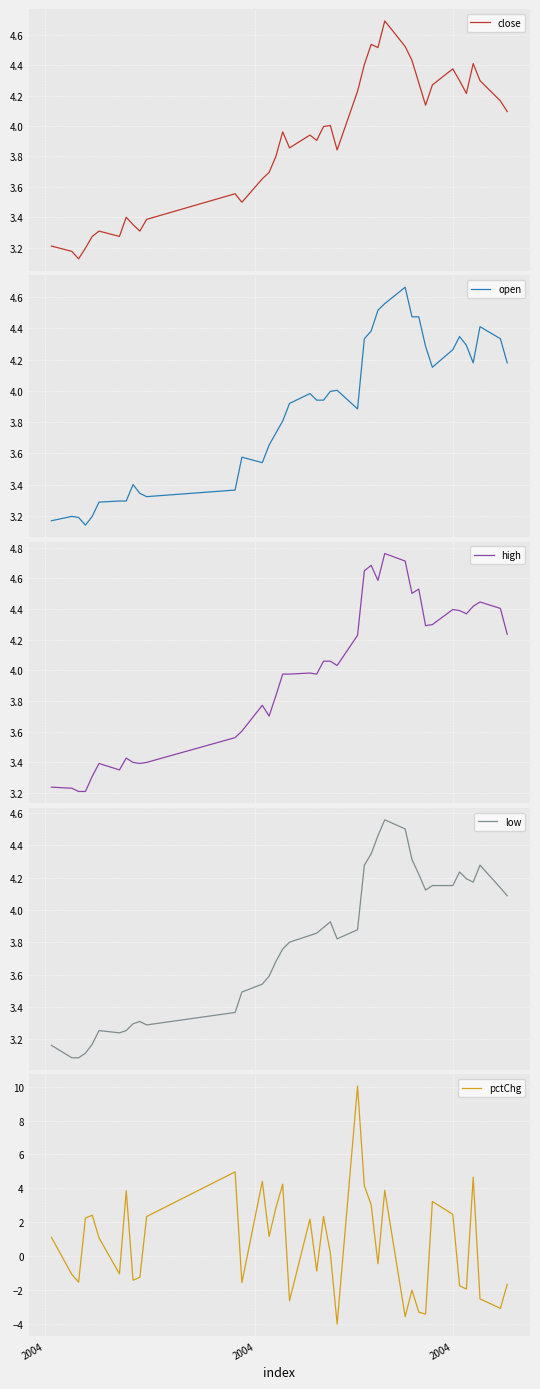

How many lines are shown in the chart?

5